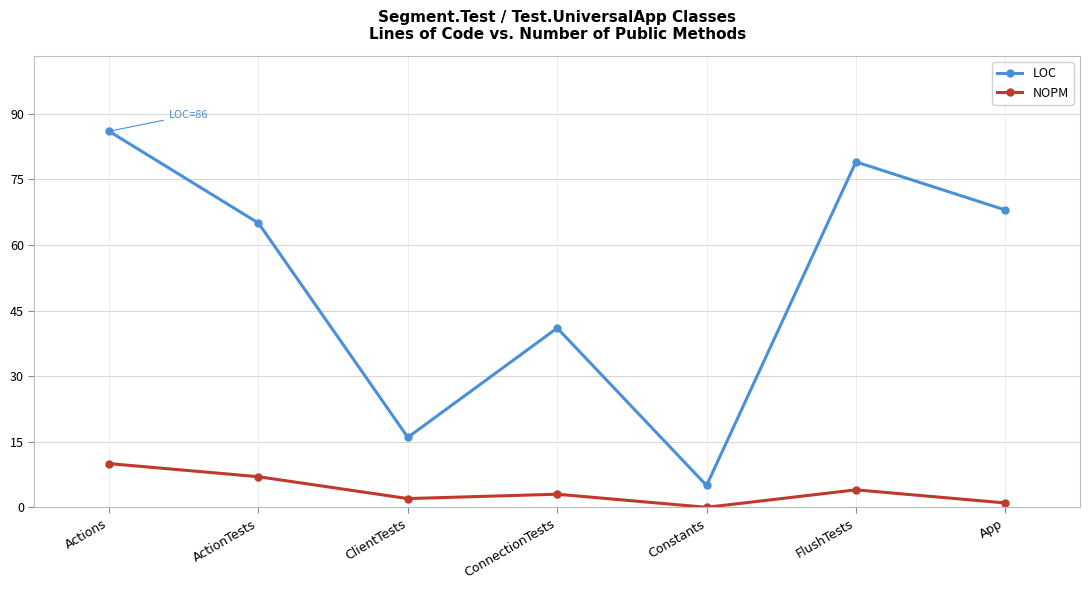

What is the label of the 4th point from the right?

ConnectionTests